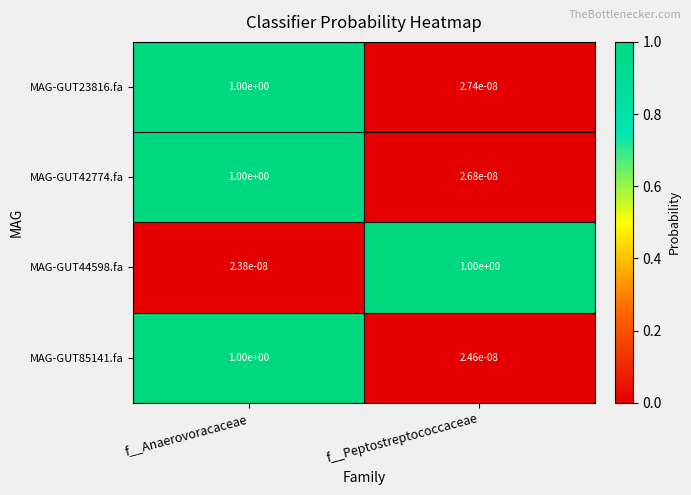

At which category does the chart reach its minimum across all series?

f__Anaerovoracaceae